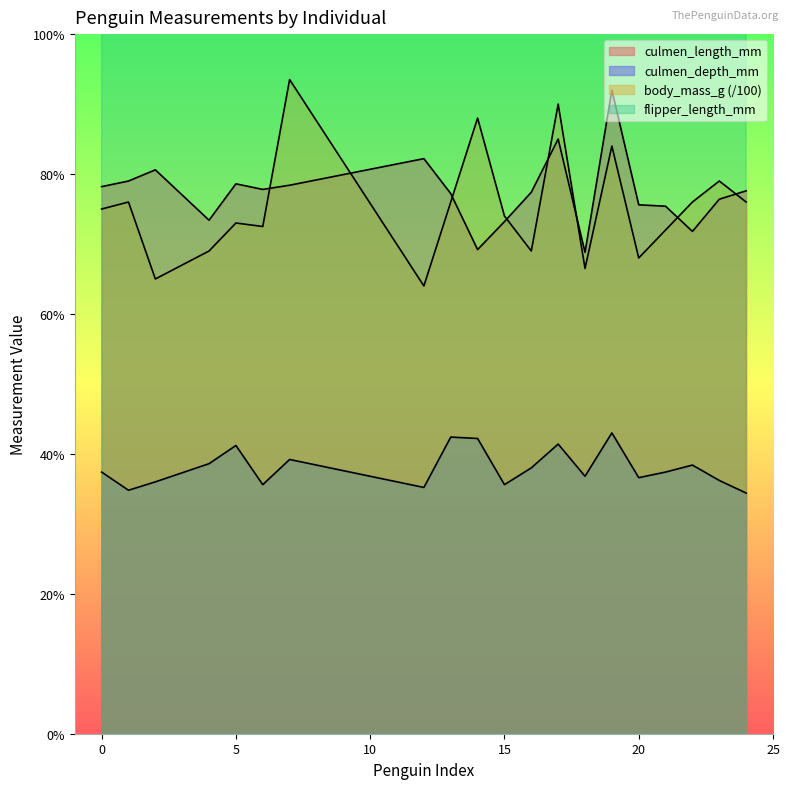

True or false: body_mass_g and culmen_depth_mm intersect in this chart.

False